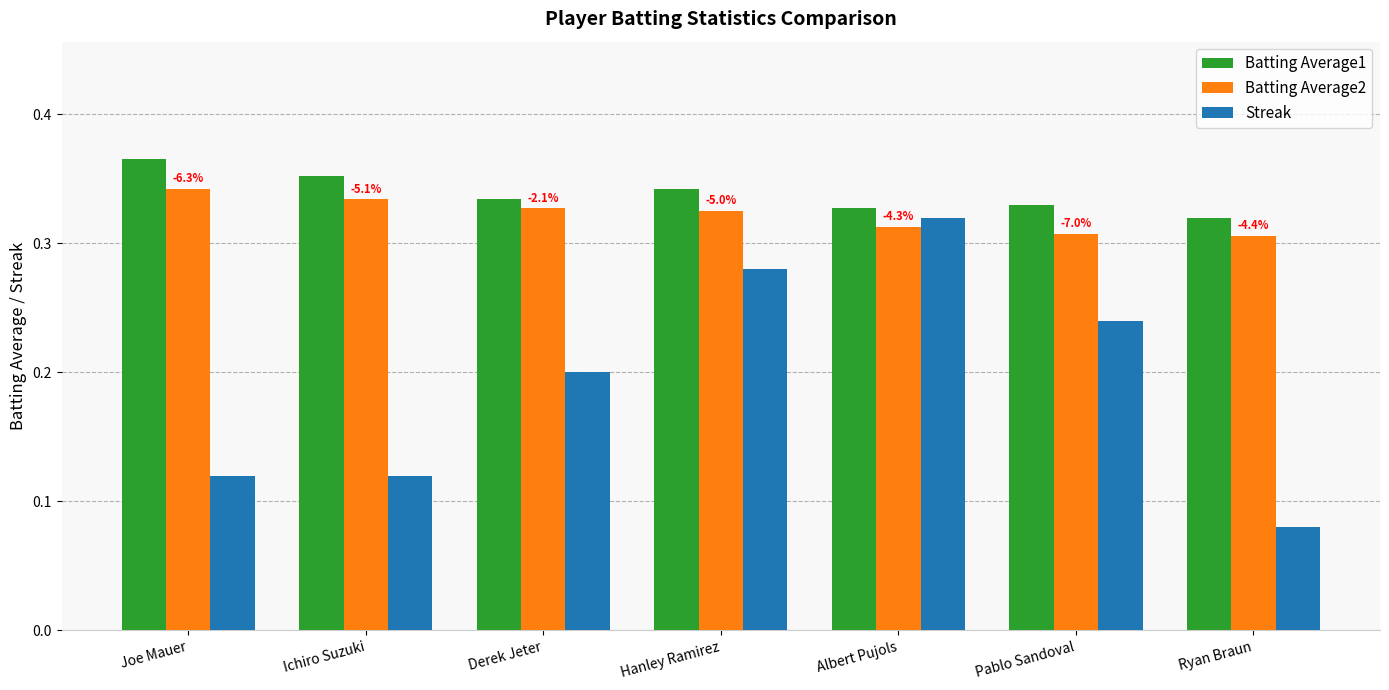

At which category does the chart reach its minimum across all series?

Ryan Braun